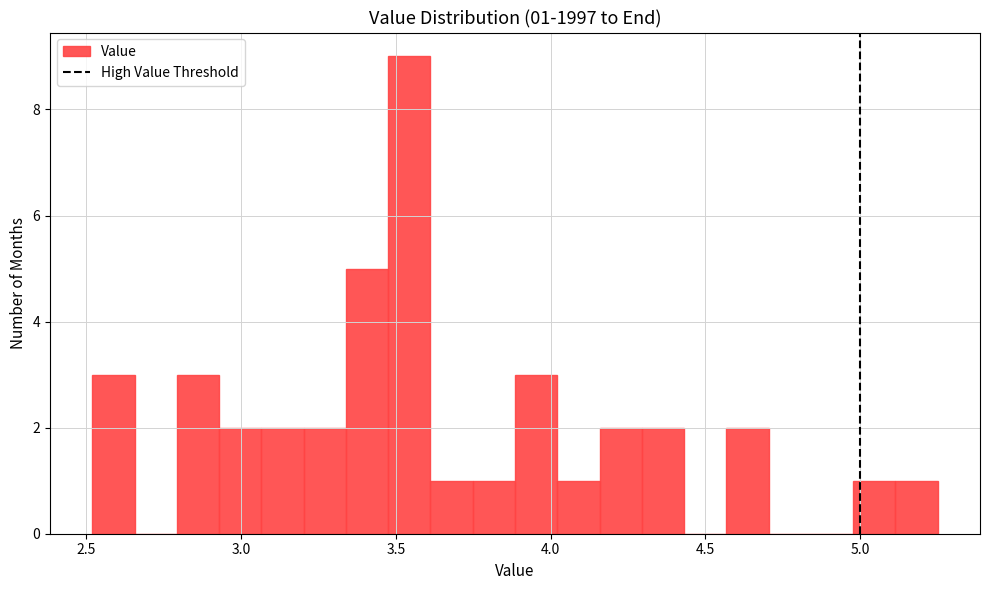

Read against the x-axis, roughly where is the centre of the tallest bar?

3.55